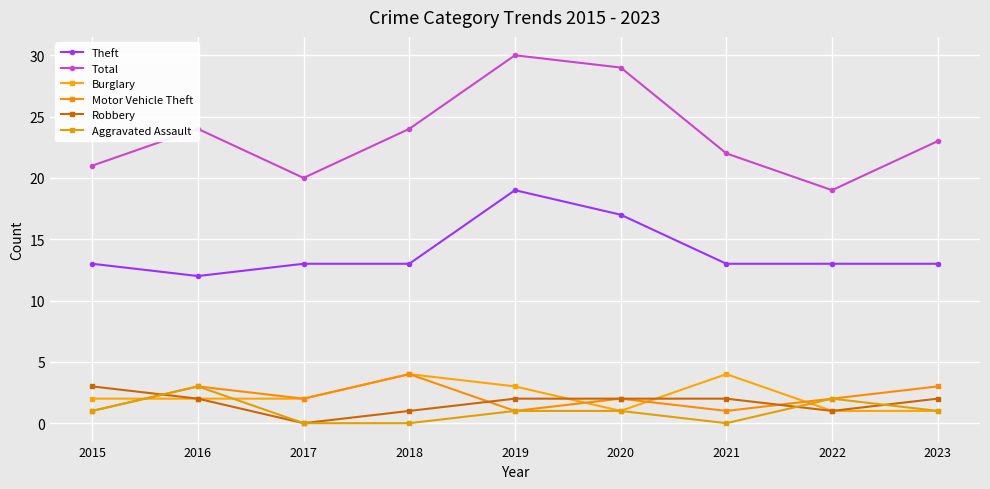

Between 2019 and 2021, which series saw the biggest shift?

Total